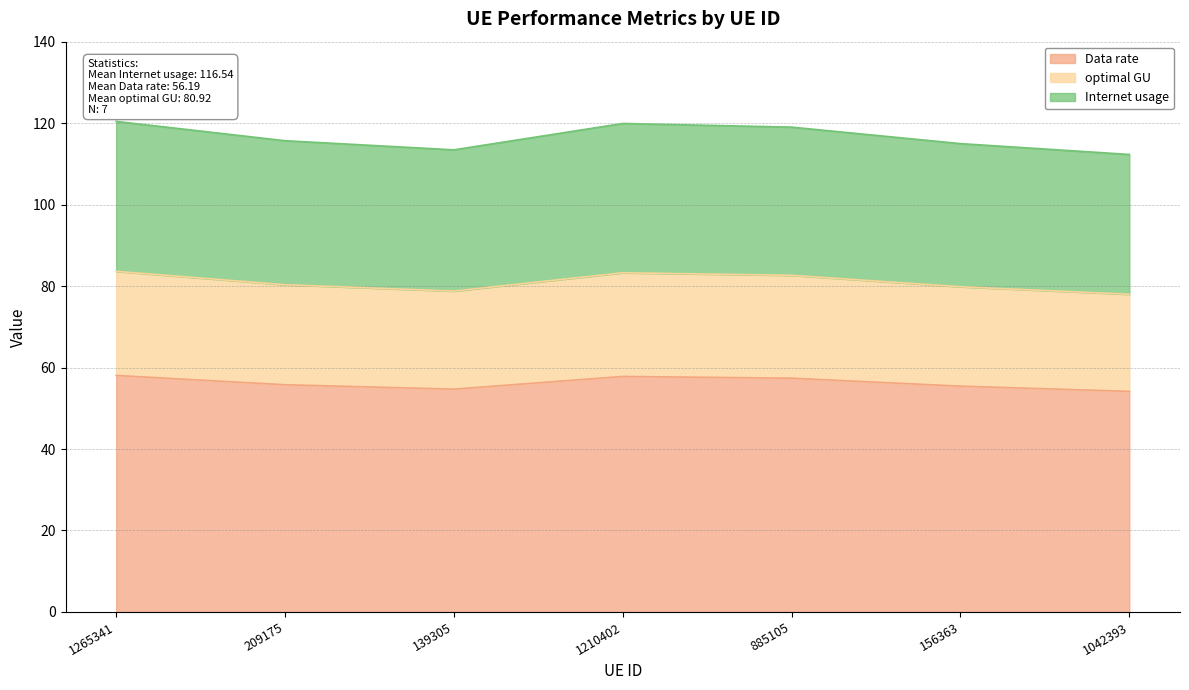

Where is the first local maximum for optimal GU?

1210402